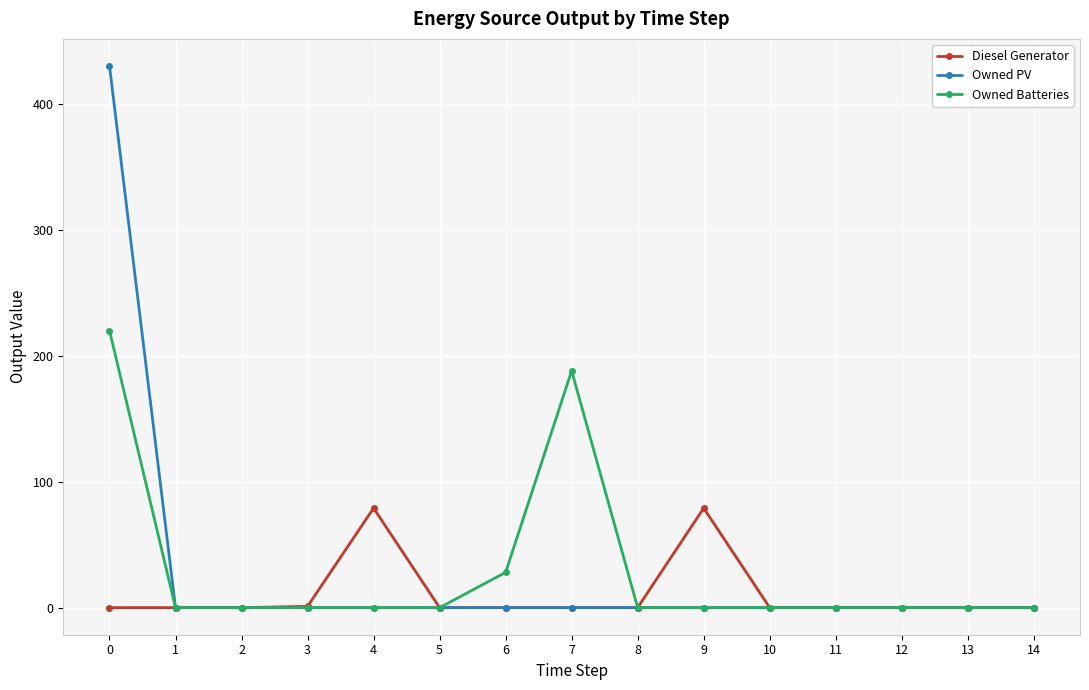

The value of Owned PV at 5 is 141. True or false?

False